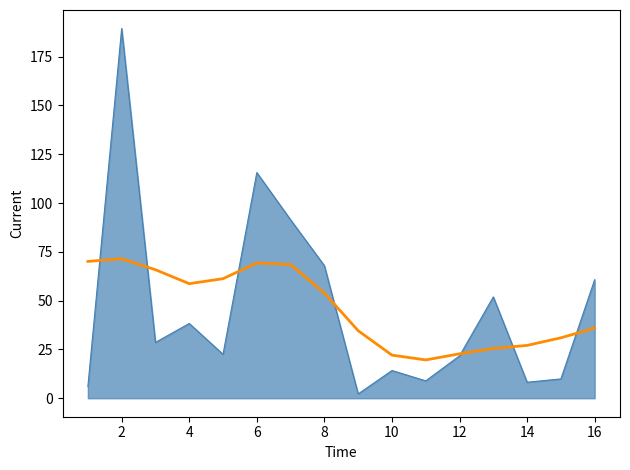

What is the maximum value shown in the chart?

189.4